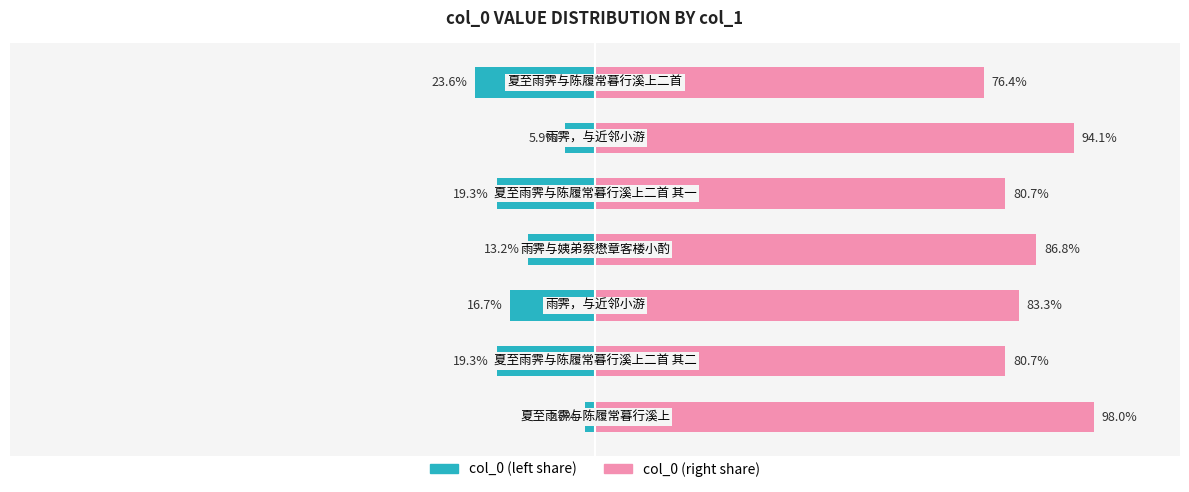

What is the difference between the maximum and minimum values in the col_0 (right) series?

21.6